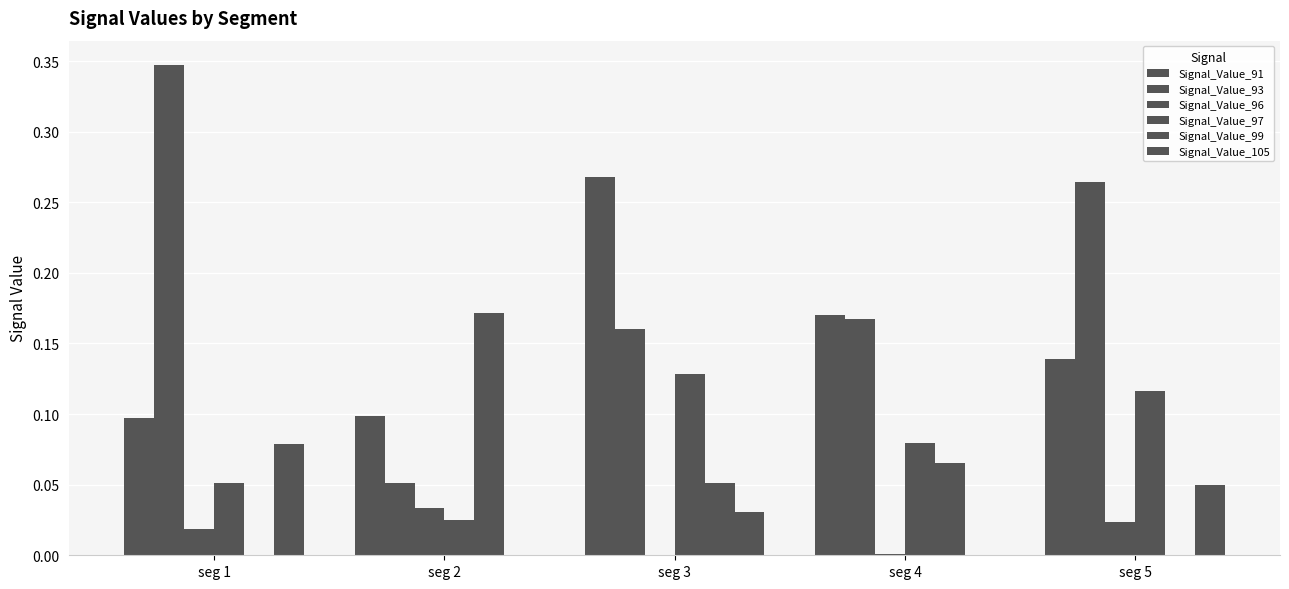

Reading right to left, what are all the values shown in this chart?

Signal_Value_91: 0.1	0.2	0.3	0.1	0.1
Signal_Value_93: 0.3	0.2	0.2	0.1	0.3
Signal_Value_96: 0.0	0.0	0.0	0.0	0.0
Signal_Value_97: 0.1	0.1	0.1	0.0	0.1
Signal_Value_99: 0.0	0.1	0.1	0.2	0.0
Signal_Value_105: 0.0	0.0	0.0	0.0	0.1